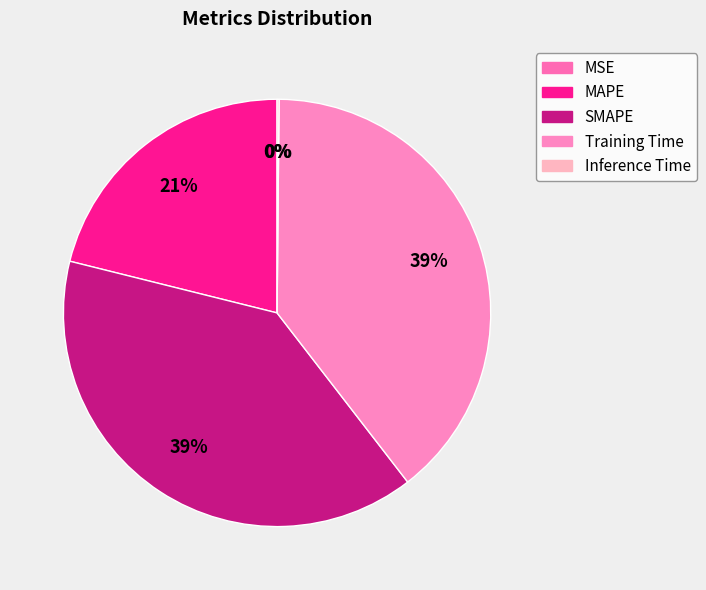

Combined, what portion of the pie is MSE and SMAPE?

39.4%